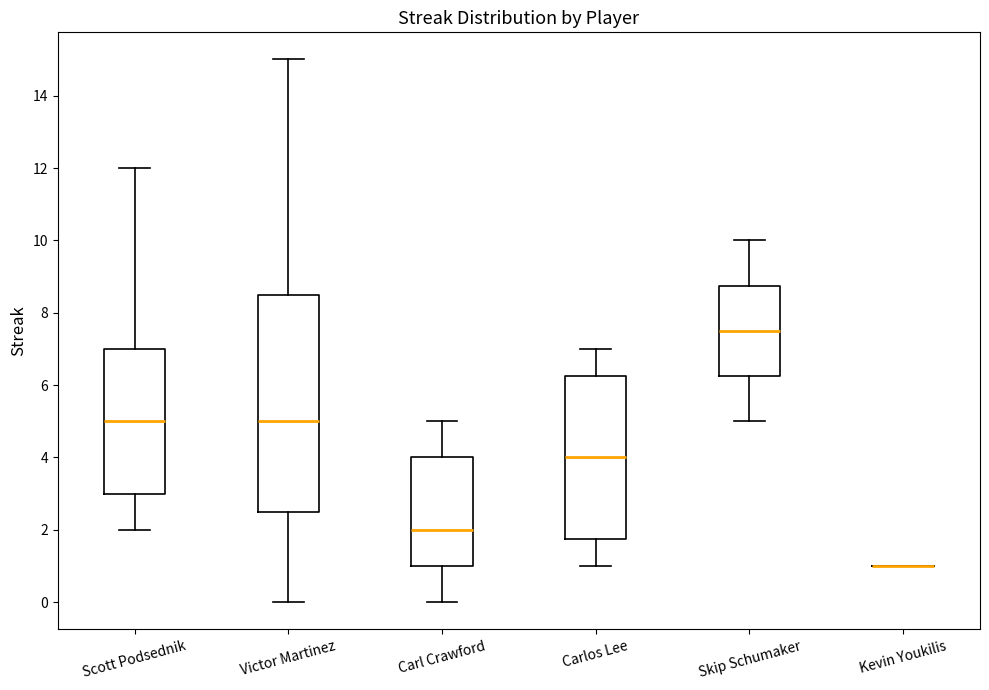

Comparing the boxes themselves (not the whiskers), which one is the tallest?

Victor Martinez